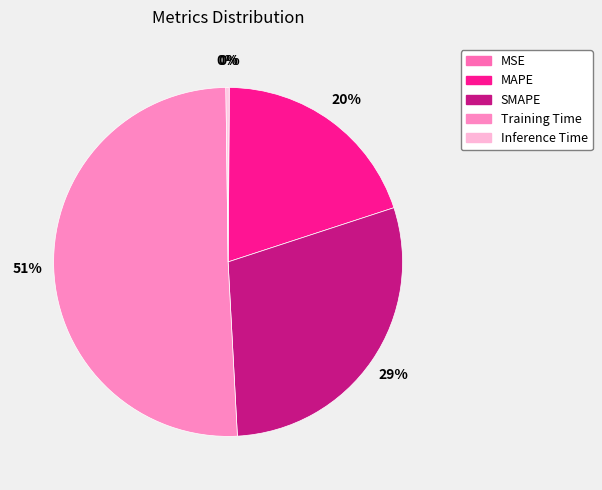

What portion of the pie excludes Inference Time?

99.8%